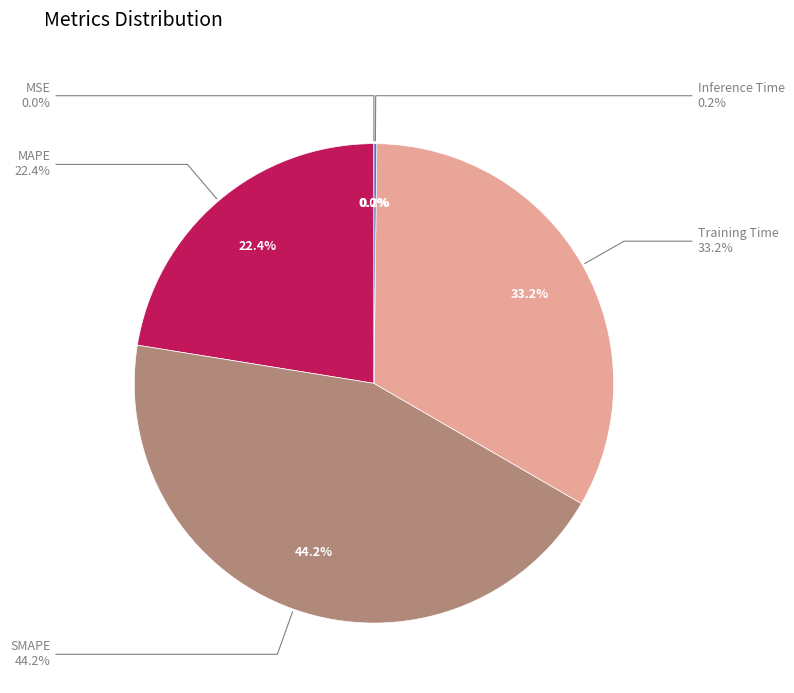

How many segments does this pie chart have?

5